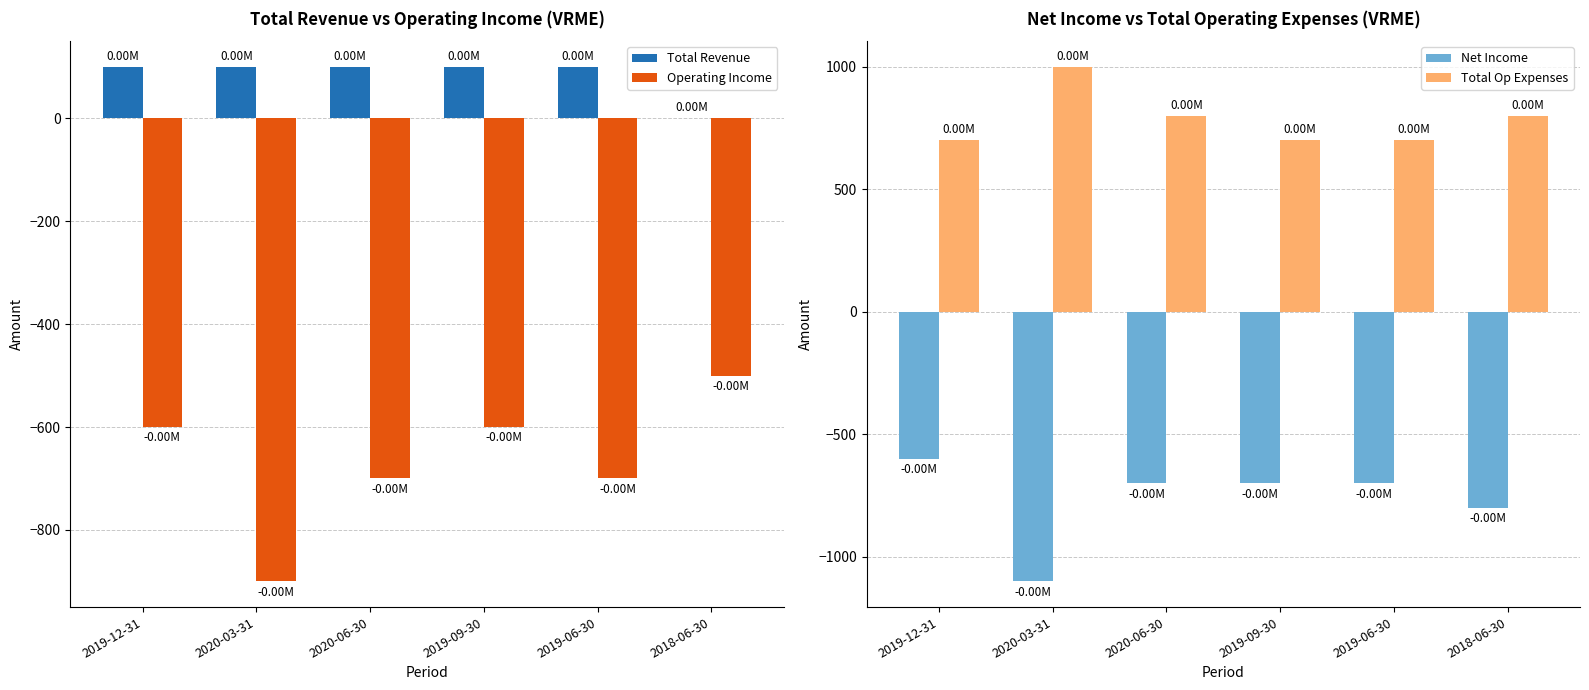

What is the average value of the Total Op Expenses series?

783